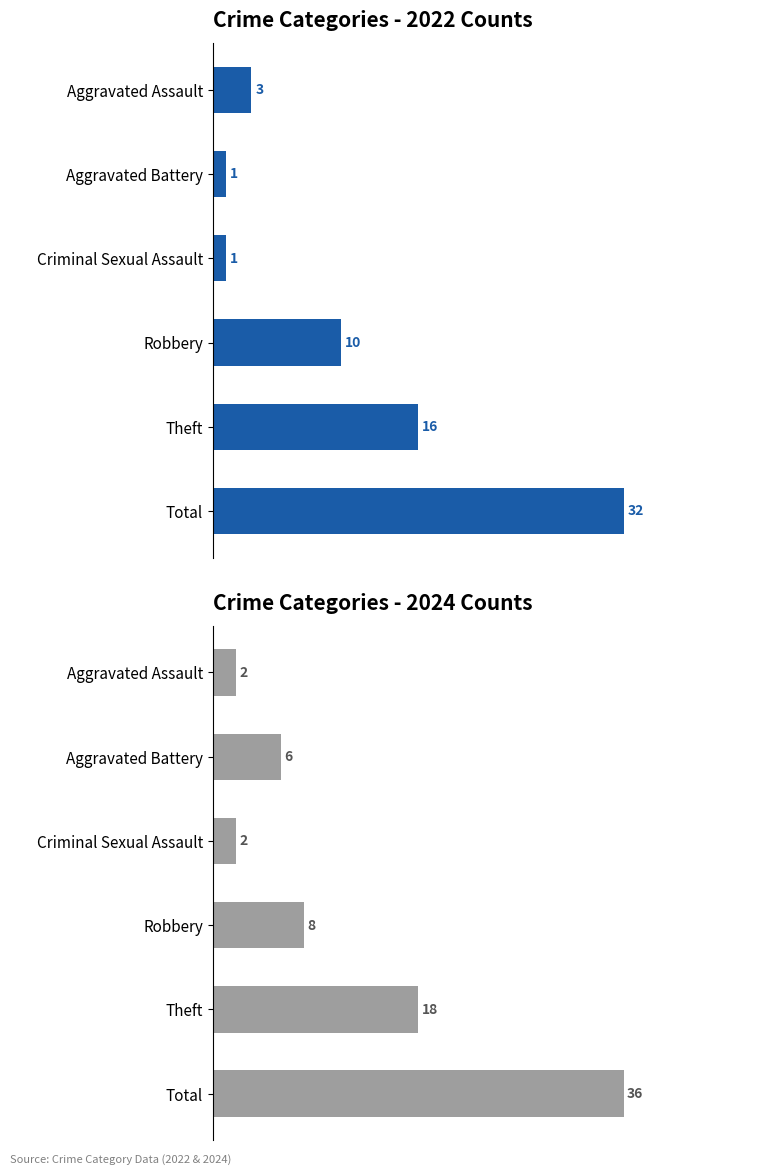

At which label does 2019 first exceed 10?

Theft